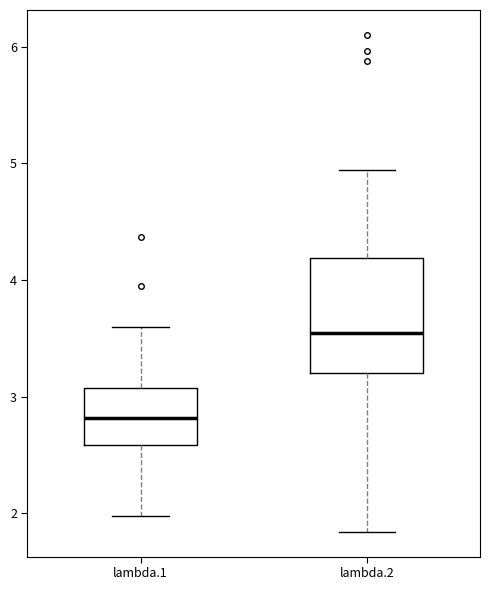

Where is the lower edge of the box for lambda.1 on the y-axis? The values are not printed on the chart, so give them approximately, as read against the axis.

2.6